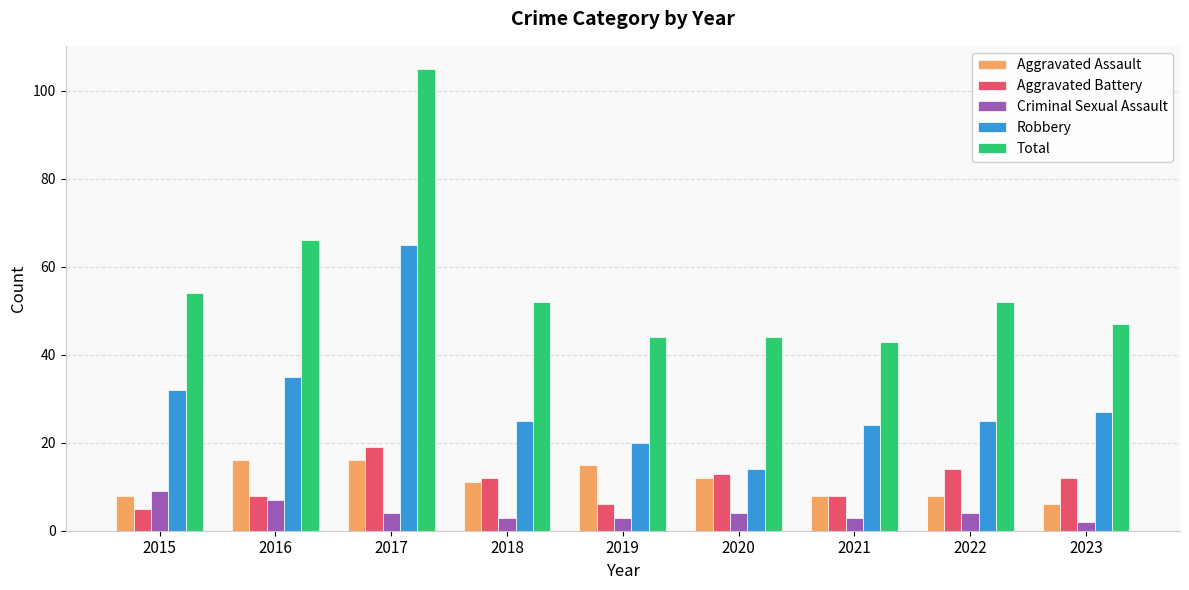

Rank the series by their maximum value, from lowest to highest.

Criminal Sexual Assault, Aggravated Assault, Aggravated Battery, Robbery, Total